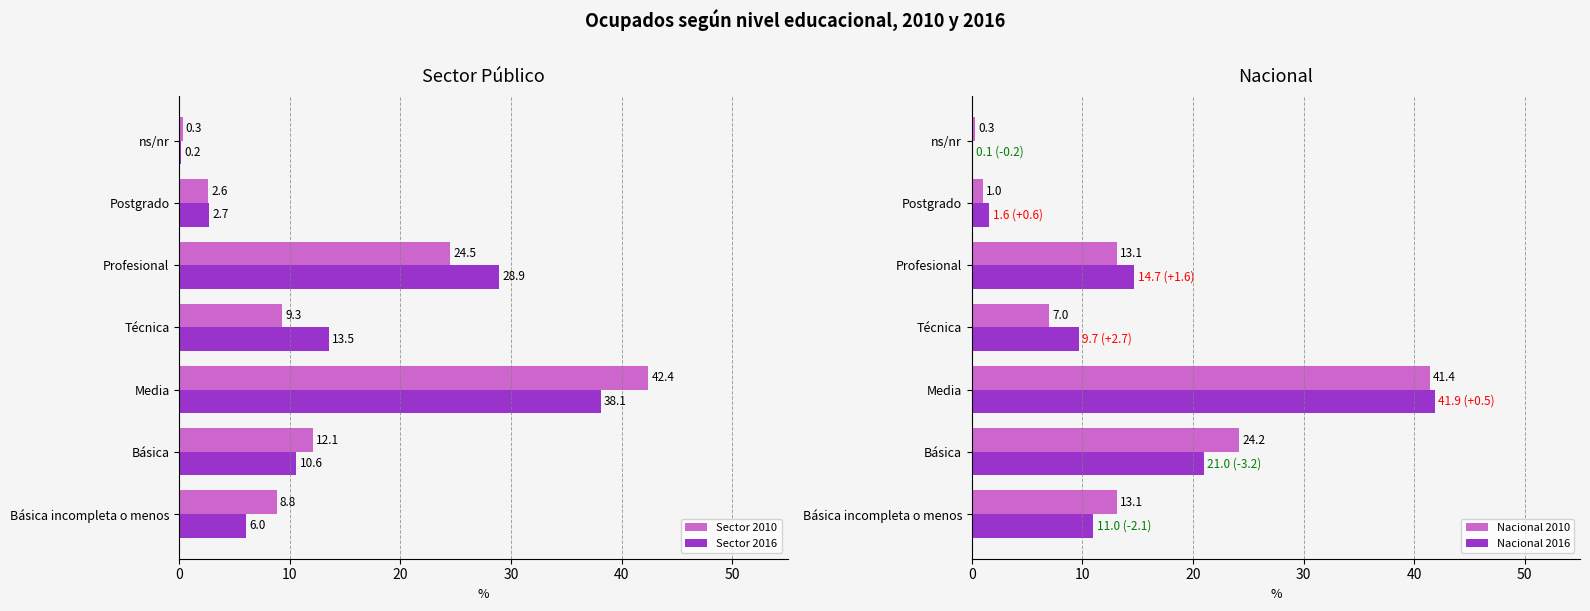

Which category has the highest value in the Nacional 2016 series?

Media